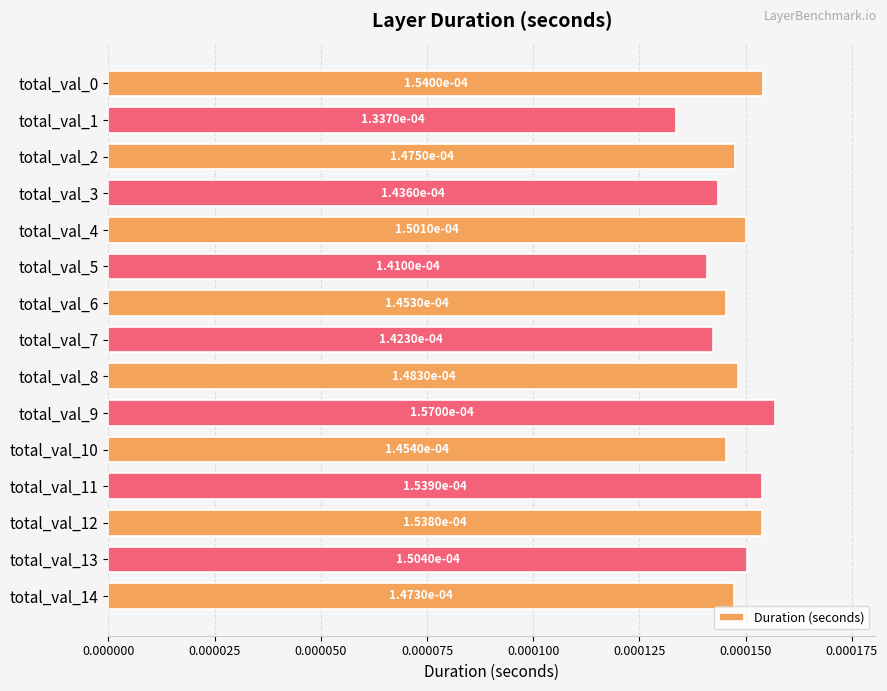

How many values are between 0 and 1?

15